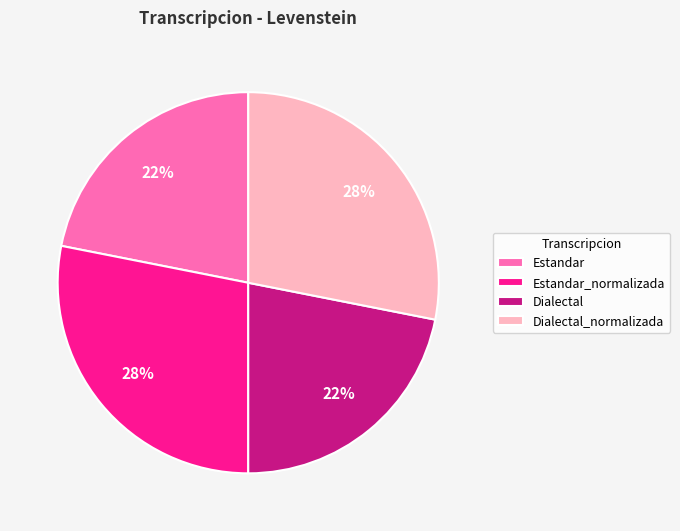

What percentage is the Estandar slice, to the nearest percent?

22%